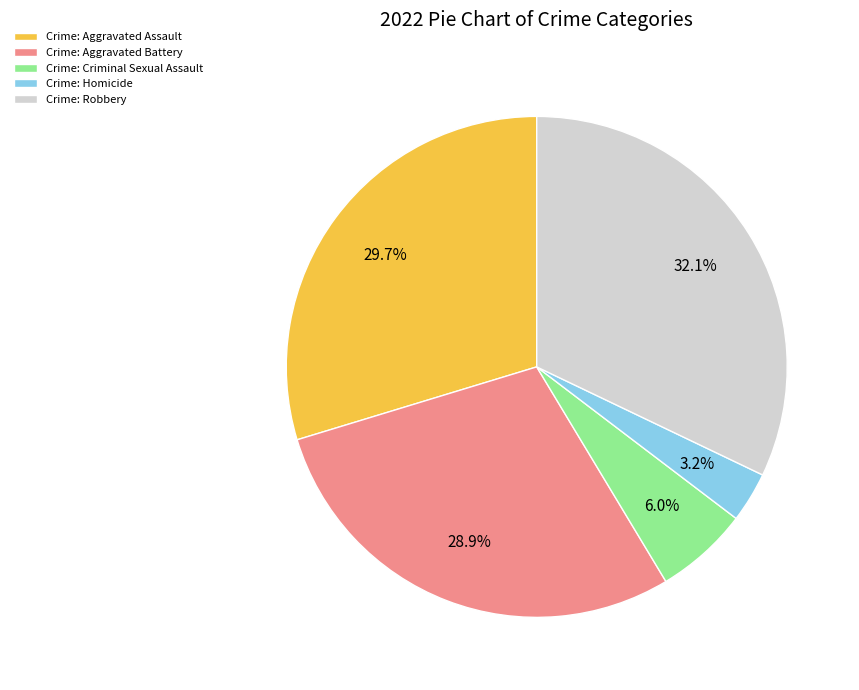

How many slices are in this pie chart?

5